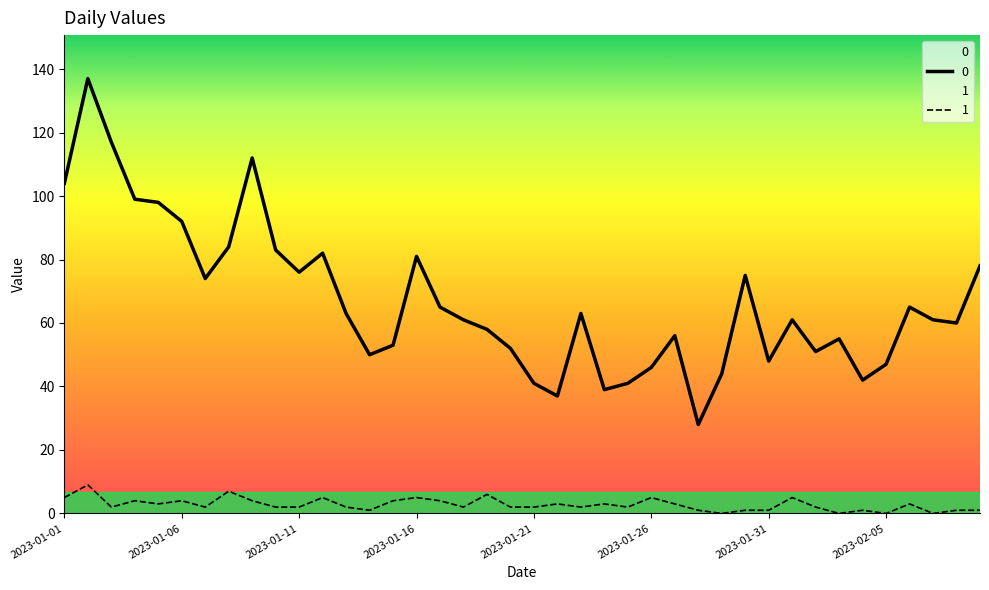

What is the highest value of the 0 series?

137